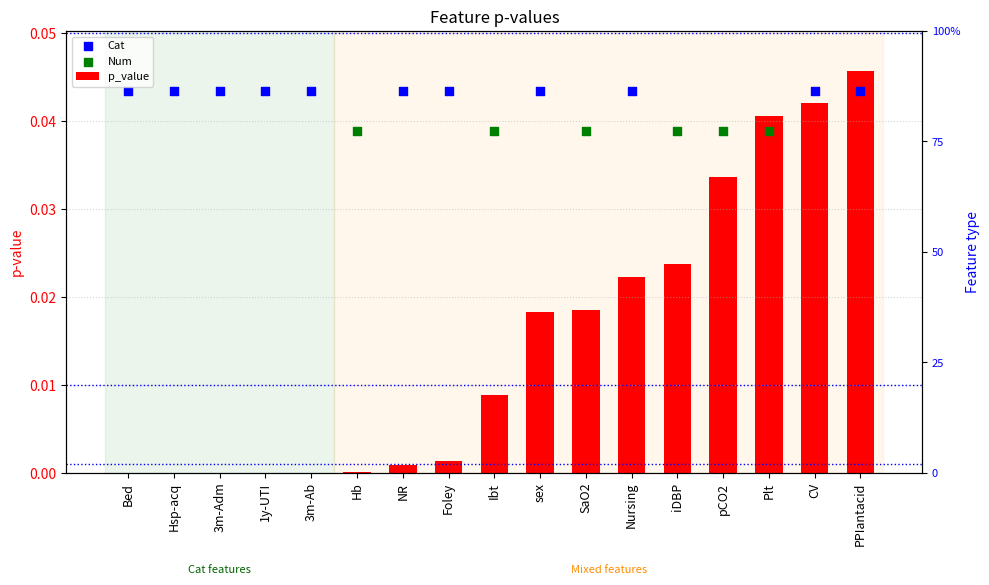

Which has a higher value, Hsp-acq or iDBP?

iDBP